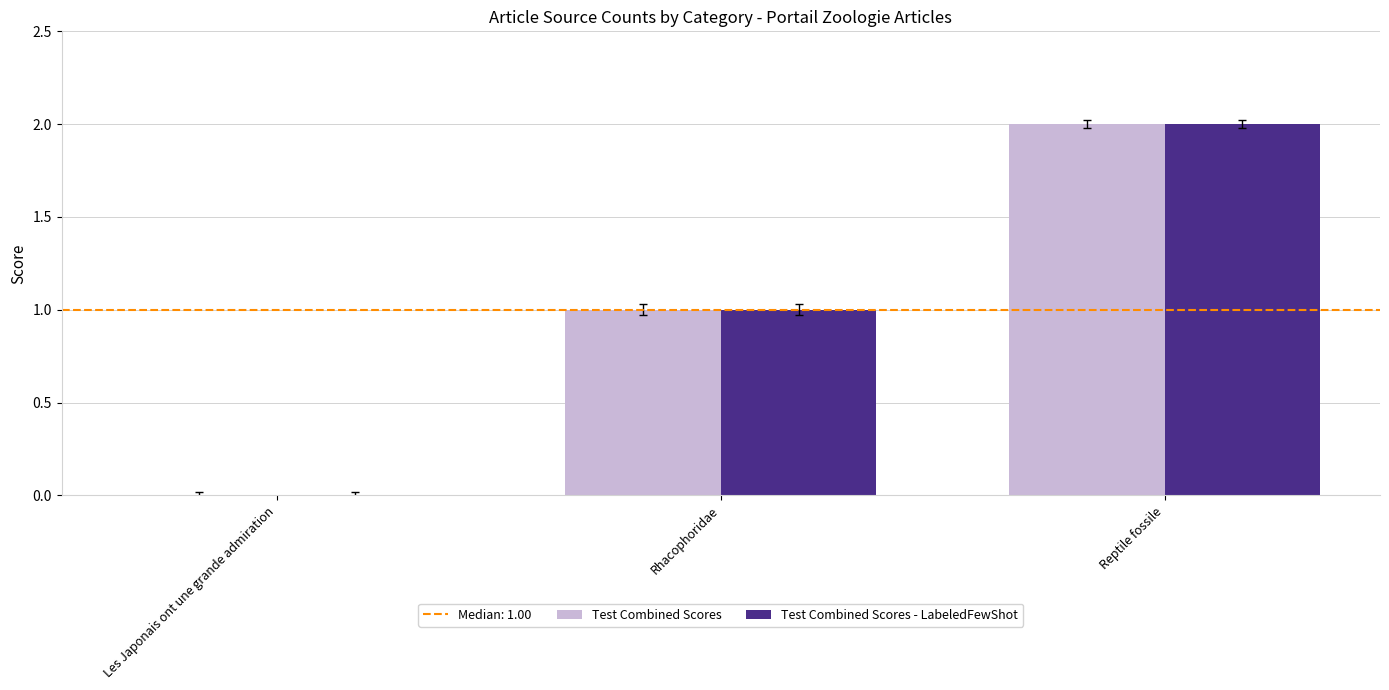

Which label corresponds to the largest value in the chart?

Reptile fossile